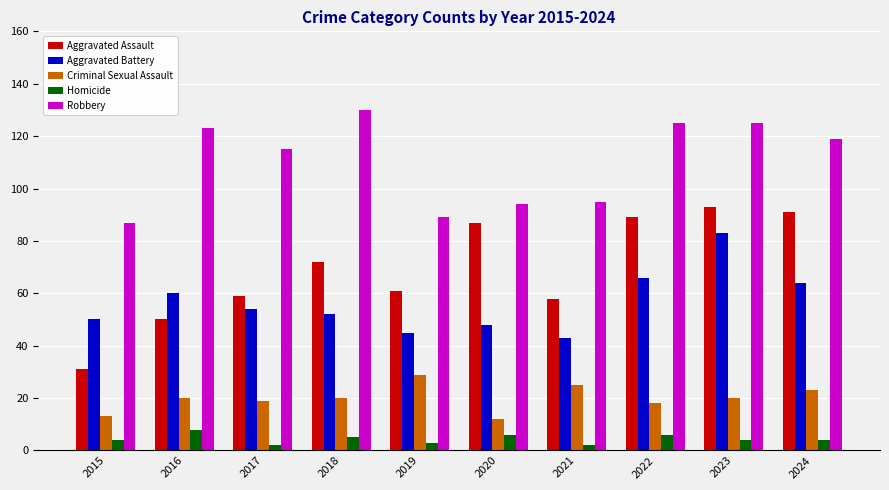

Is the value of Aggravated Battery at 2019 greater than the value of Criminal Sexual Assault at 2022?

Yes